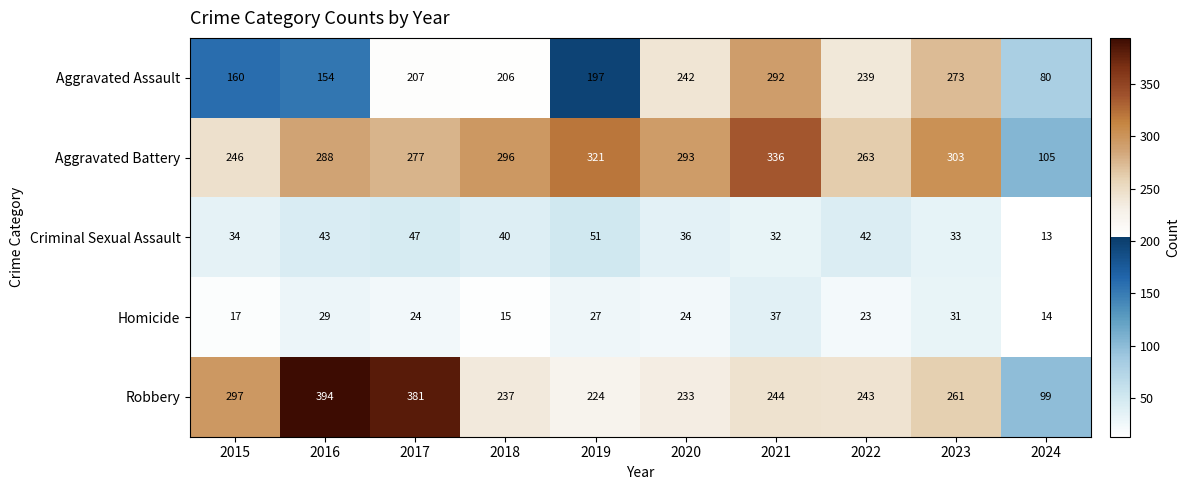

What is the maximum value shown in the chart?

394